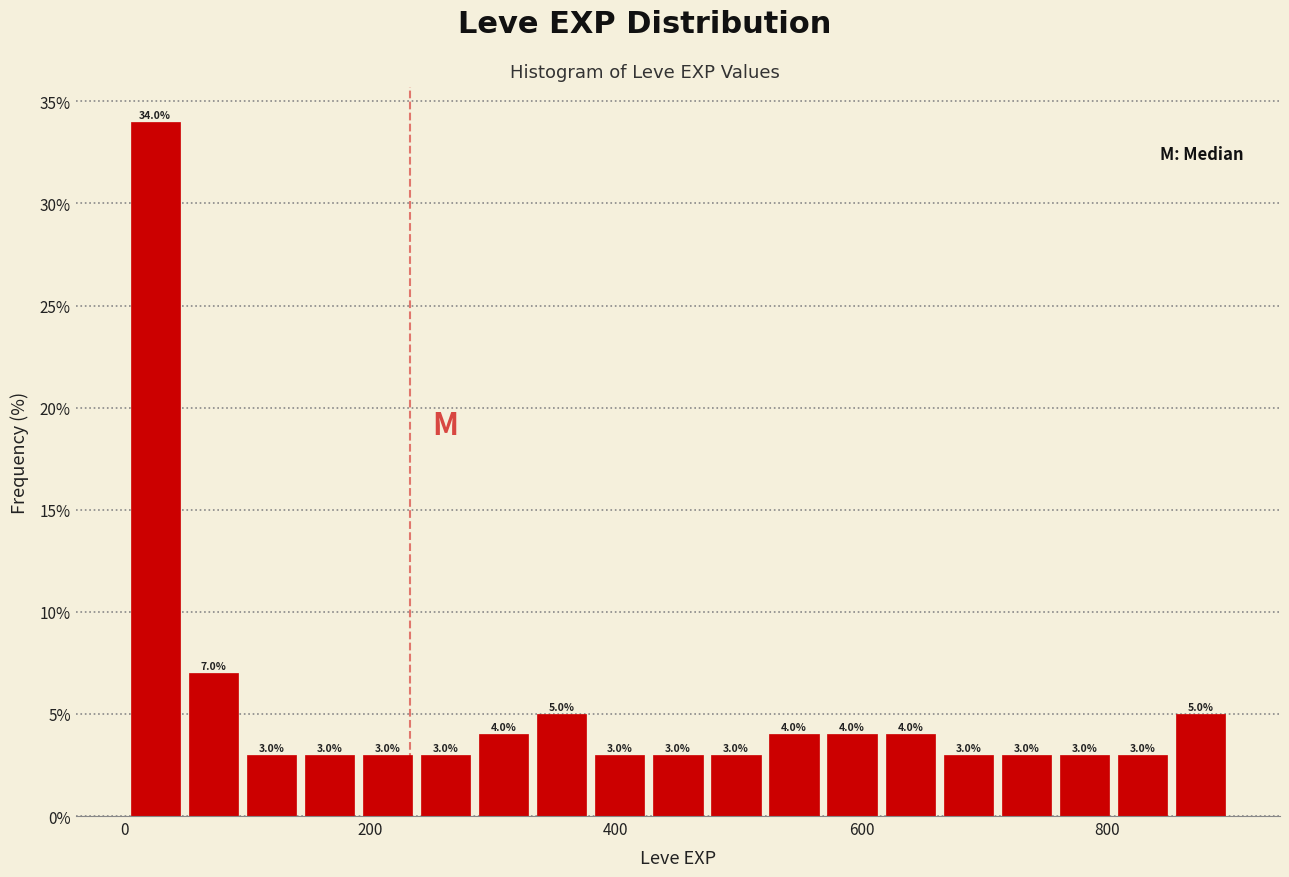

Read against the x-axis, roughly where is the centre of the tallest bar?

20